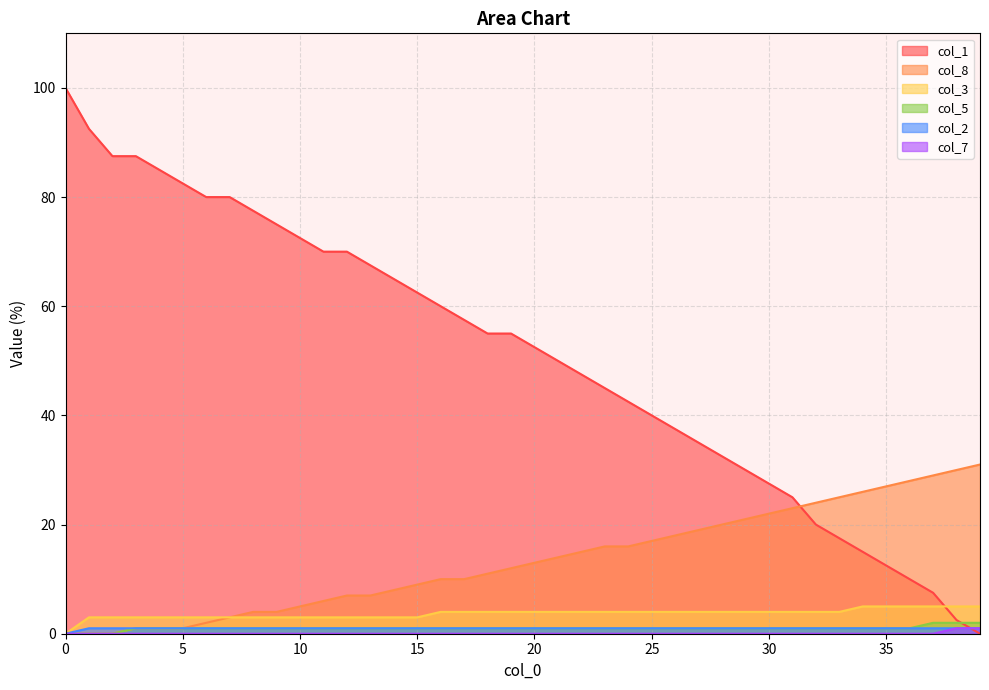

The col_8 series shows 9.5 at 11. True or false?

False